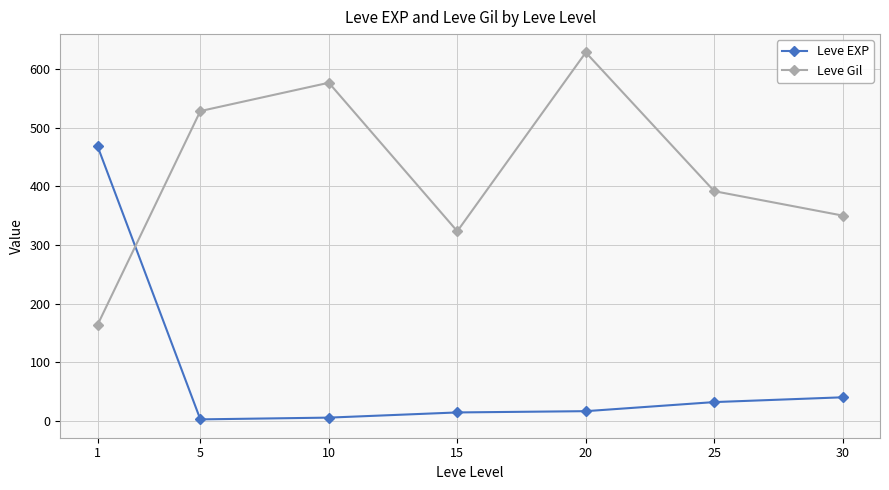

The value of Leve Gil at 5 is 825.3. True or false?

False